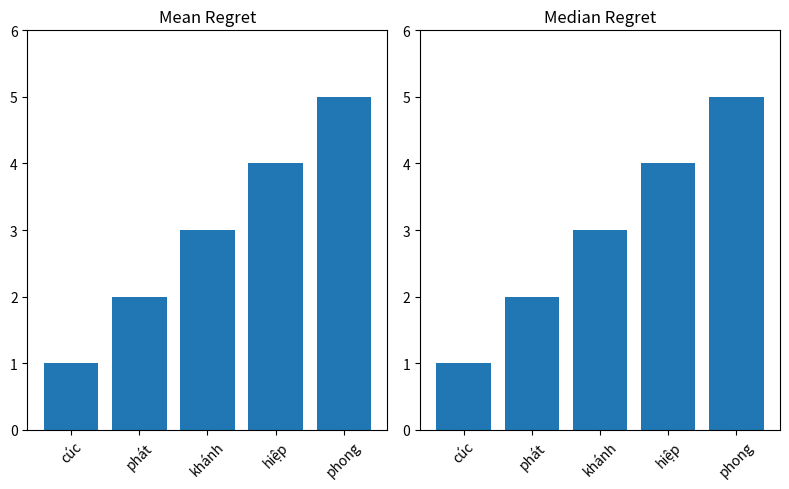

What is the change in value from cúc to phong?

+4